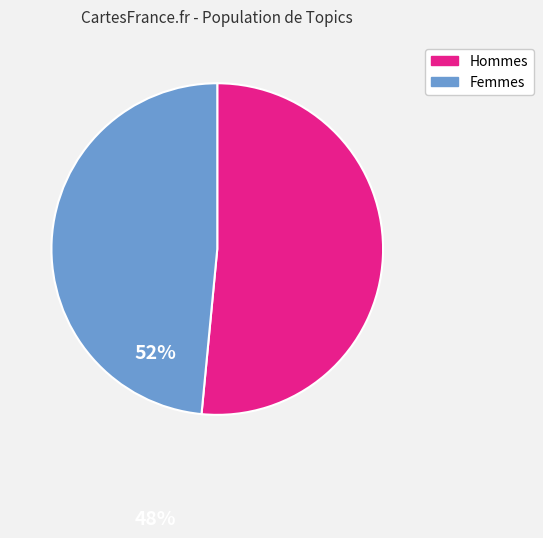

Is there a majority slice in this chart?

Yes